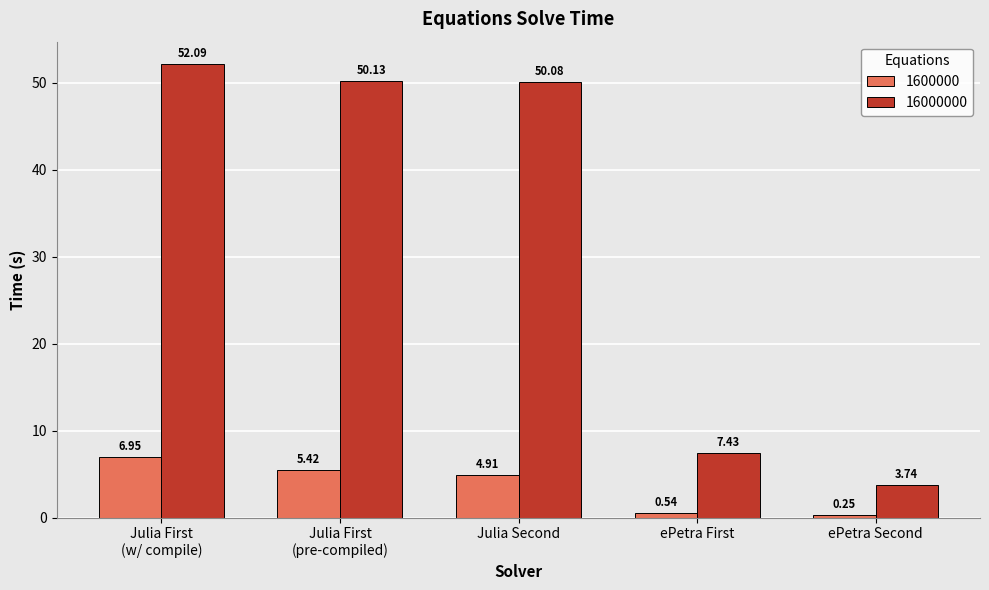

At ePetra Second, list the series in order from largest to smallest.

16000000, 1600000